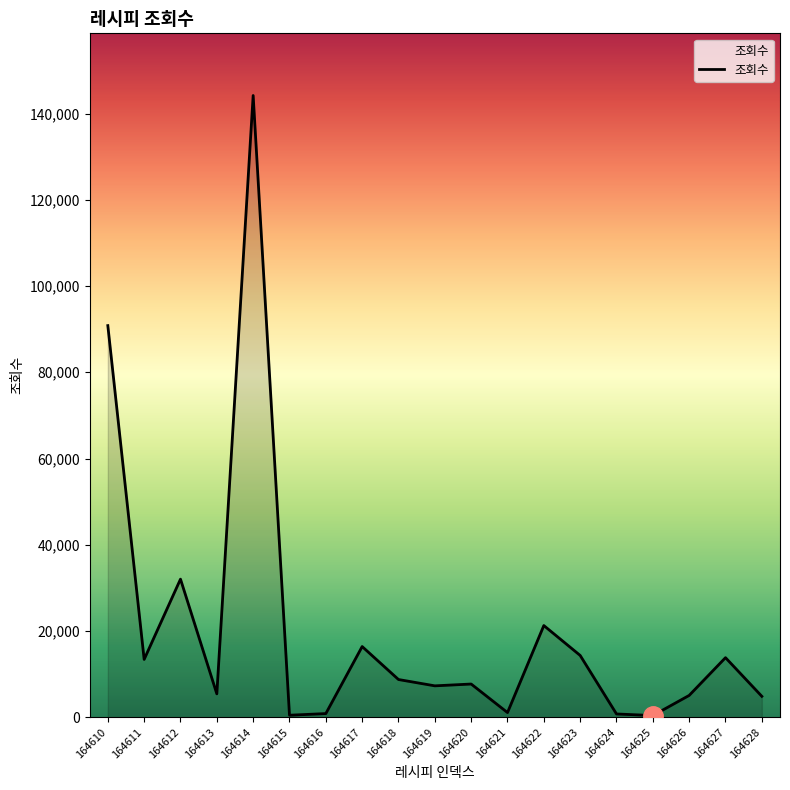

Which label corresponds to the largest value in the chart?

164614